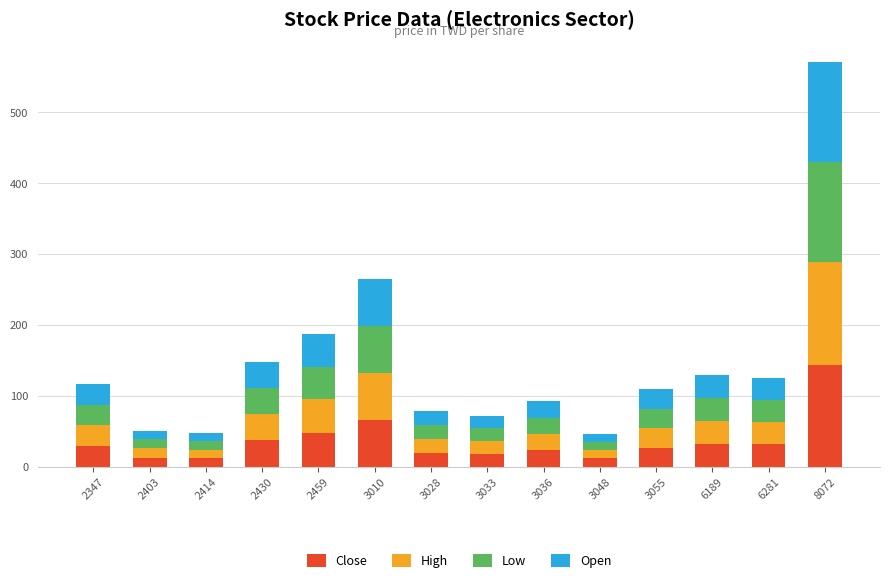

At which category is the sum across all series the highest?

8072